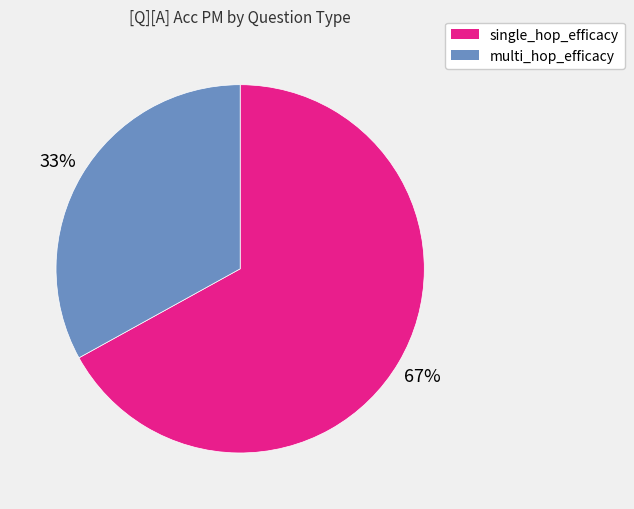

The single_hop_efficacy slice represents 67% of the pie. True or false?

True